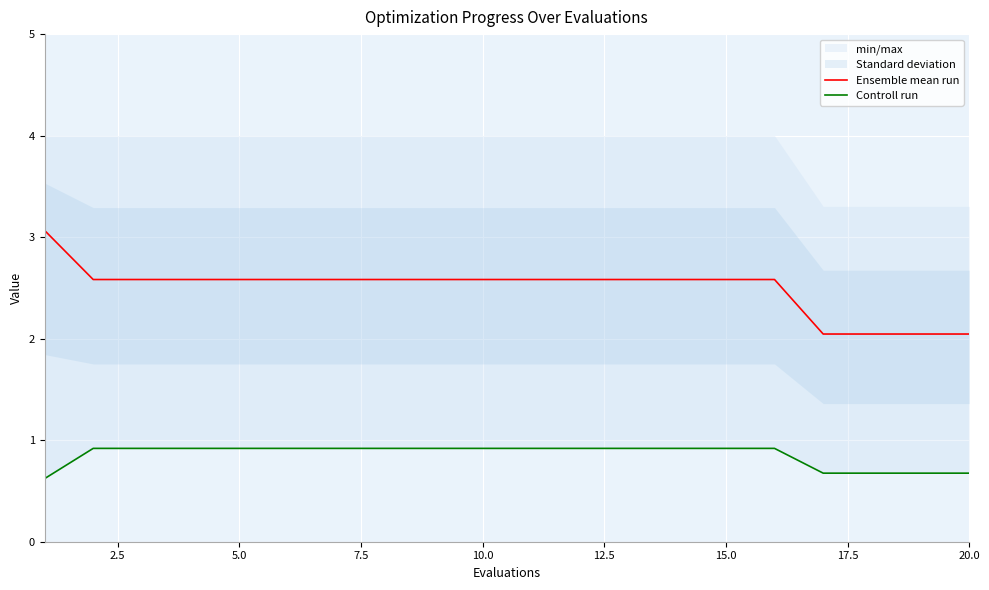

What is the maximum value for Ensemble mean run?

3.1